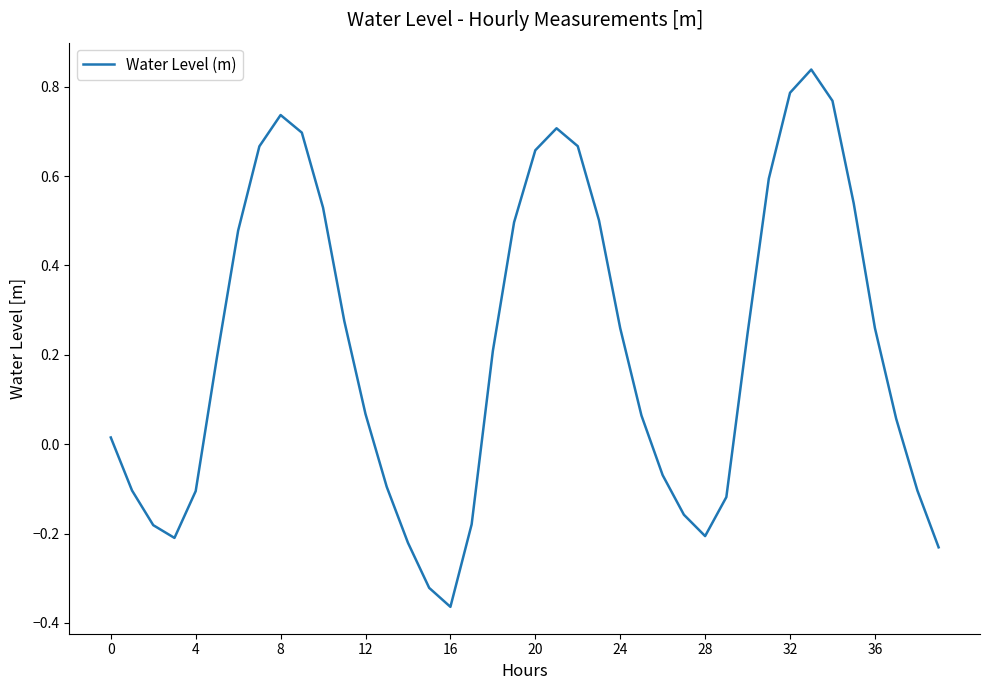

How many lines are shown in the chart?

1